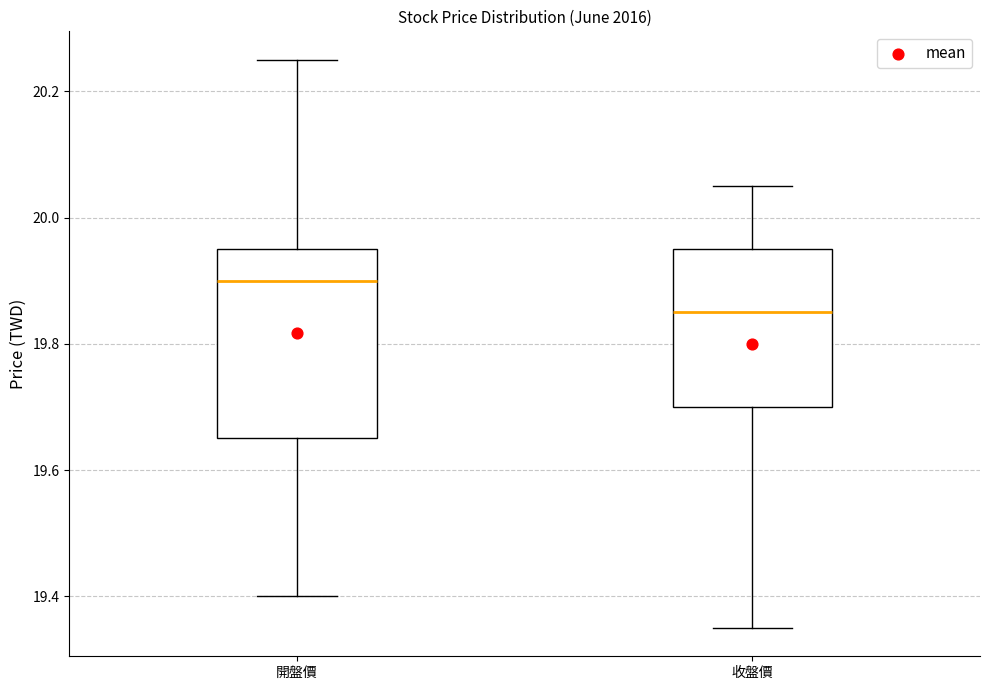

Reading left to right, read every box against the y-axis: the position of its median line, the range the box covers, and the ends of its whiskers. The values are not printed on the chart, so give them approximately, as read against the axis.

開盤價: median 19.90, box 19.66 to 19.96, whiskers 19.40 to 20.26
收盤價: median 19.86, box 19.70 to 19.96, whiskers 19.36 to 20.06